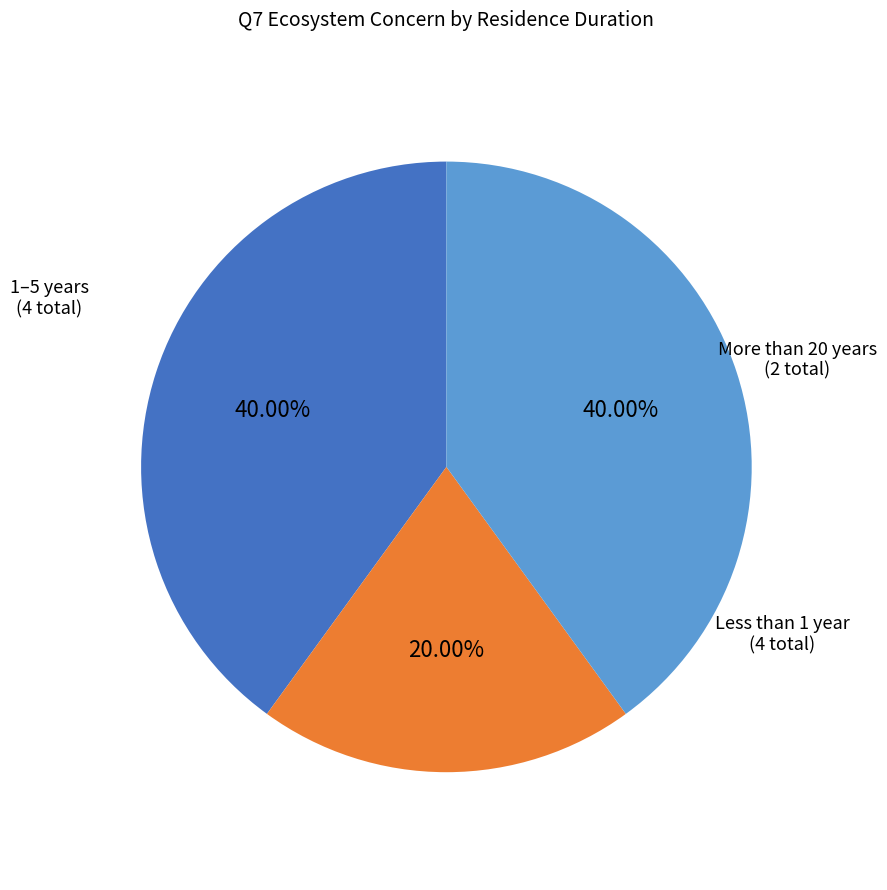

Is there a majority slice in this chart?

No